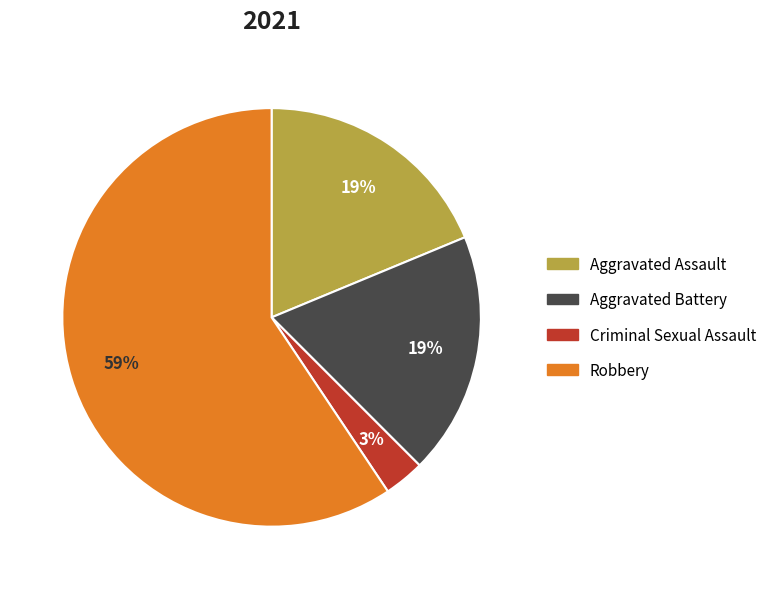

How many segments does this pie chart have?

4